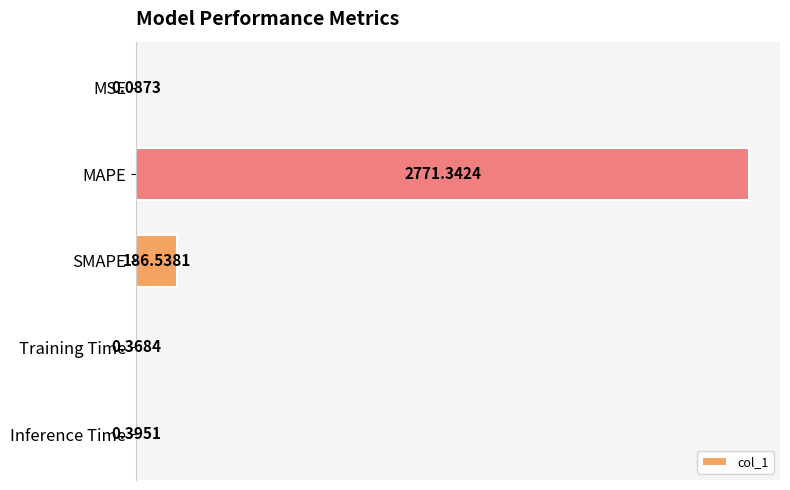

What is the sum of all values?

2958.7